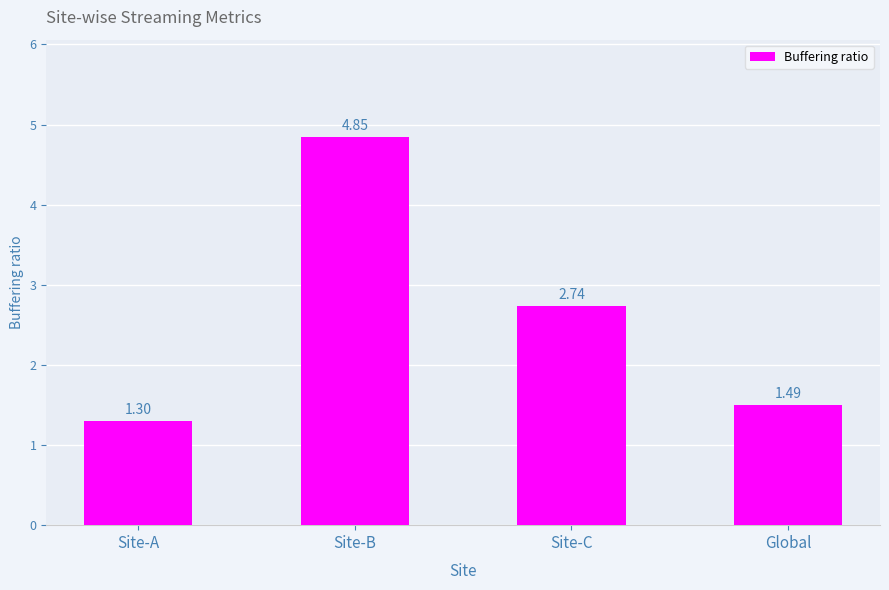

Rank the categories by value from lowest to highest.

Site-A, Global, Site-C, Site-B